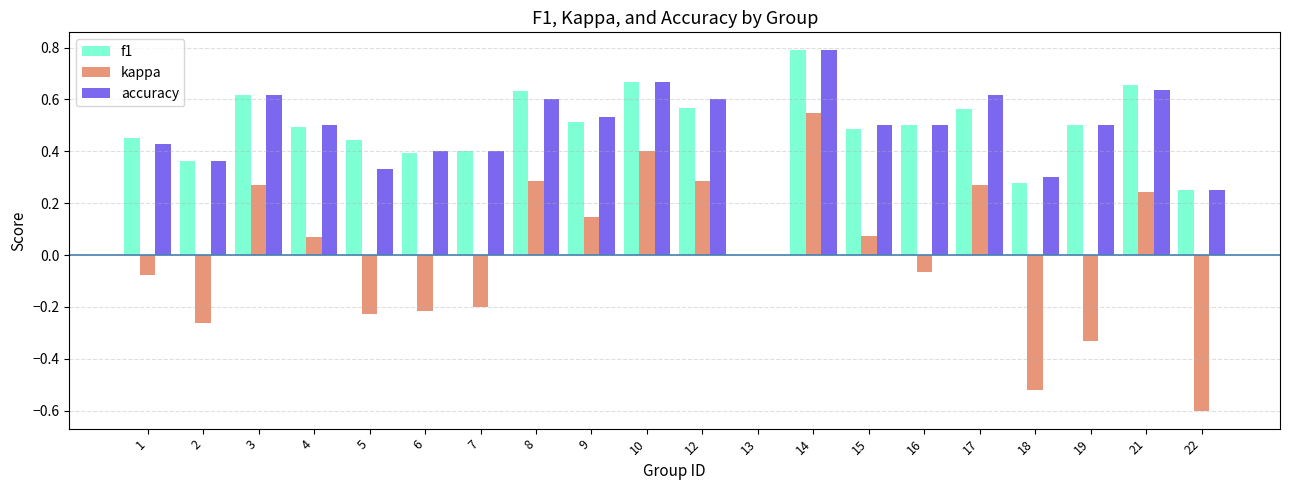

Is the value of f1 at 17 greater than the value of accuracy at 4?

Yes